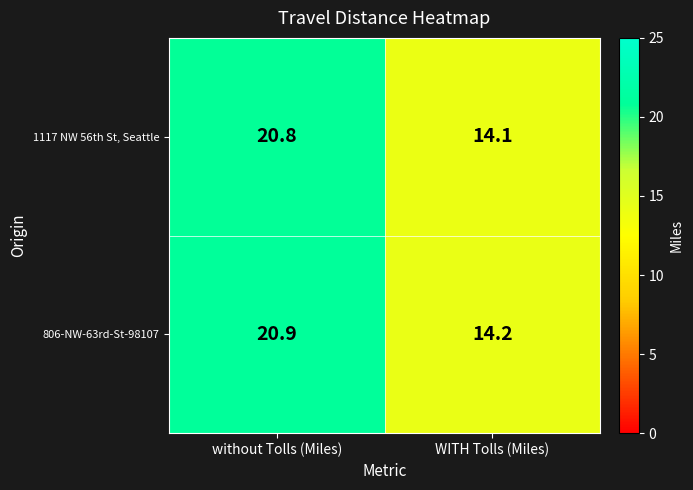

What is the difference between the maximum and minimum values in the 806-NW-63rd-St-98107 series?

6.7